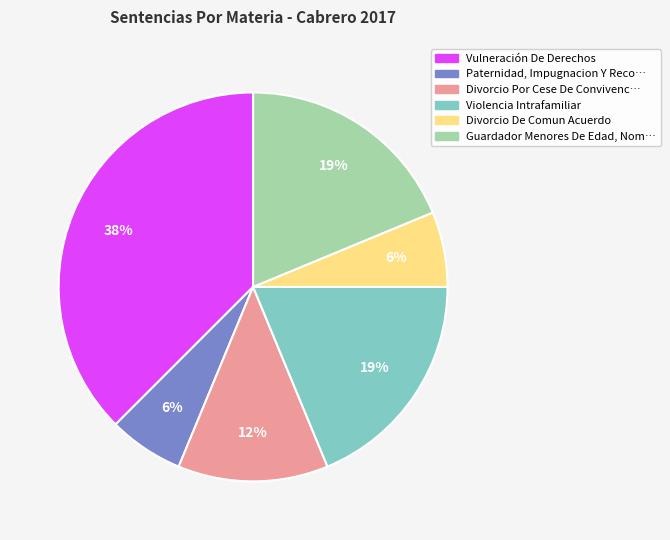

Does any single category account for the majority?

No